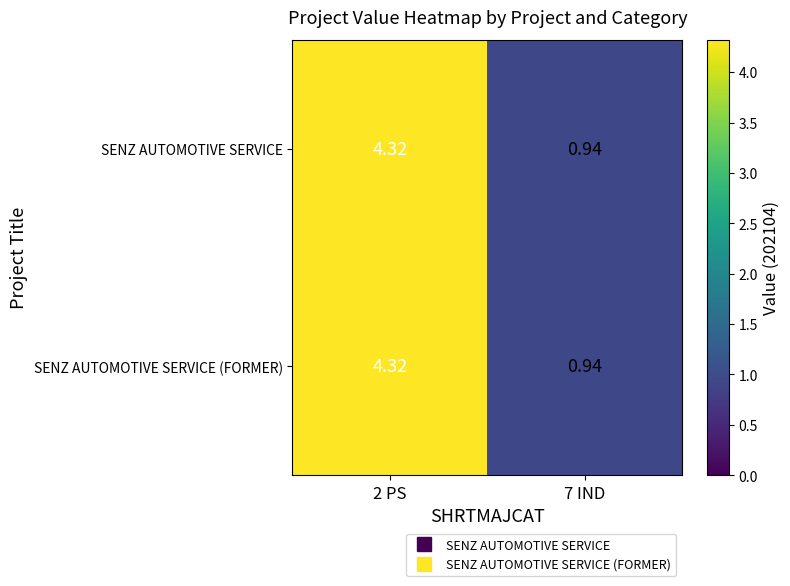

Is the value of SENZ AUTOMOTIVE SERVICE at 7 IND greater than the value of SENZ AUTOMOTIVE SERVICE (FORMER) at 2 PS?

No